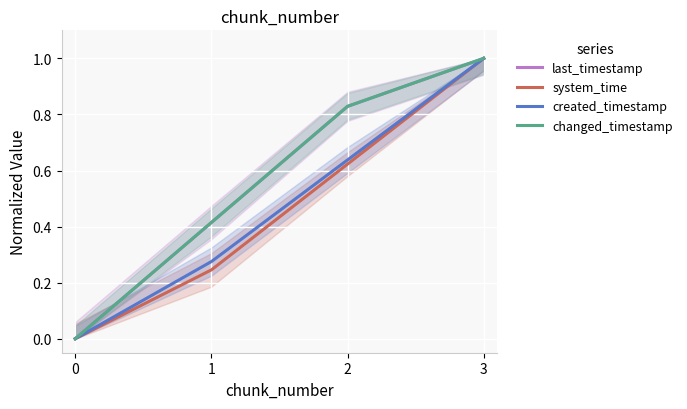

Is the value of changed_timestamp at 1 greater than the value of last_timestamp at 1?

No